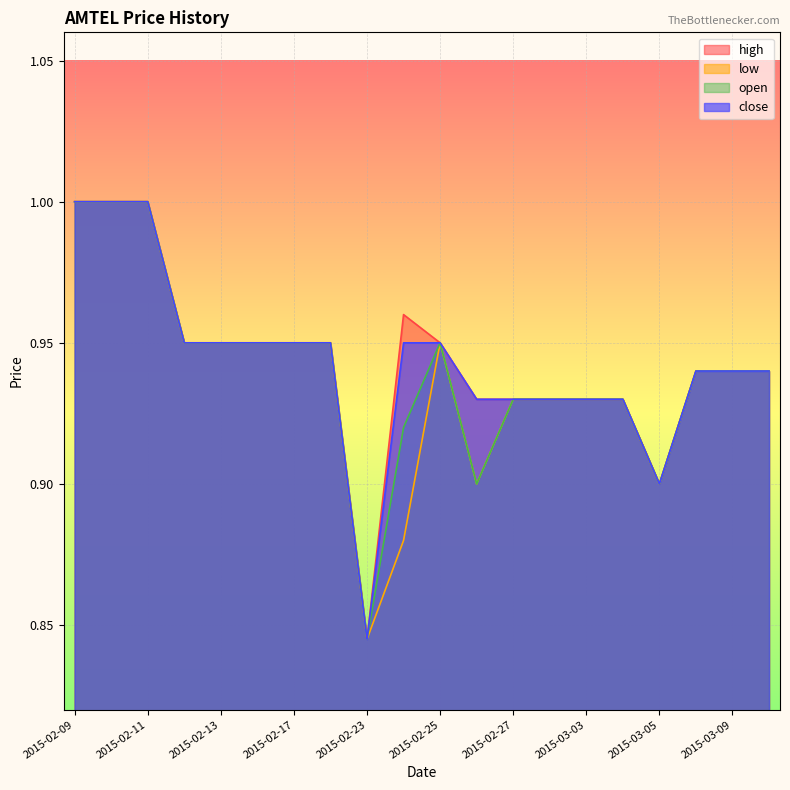

What is the sum of the open values at 2015-02-10 and 2015-03-06?

1.9